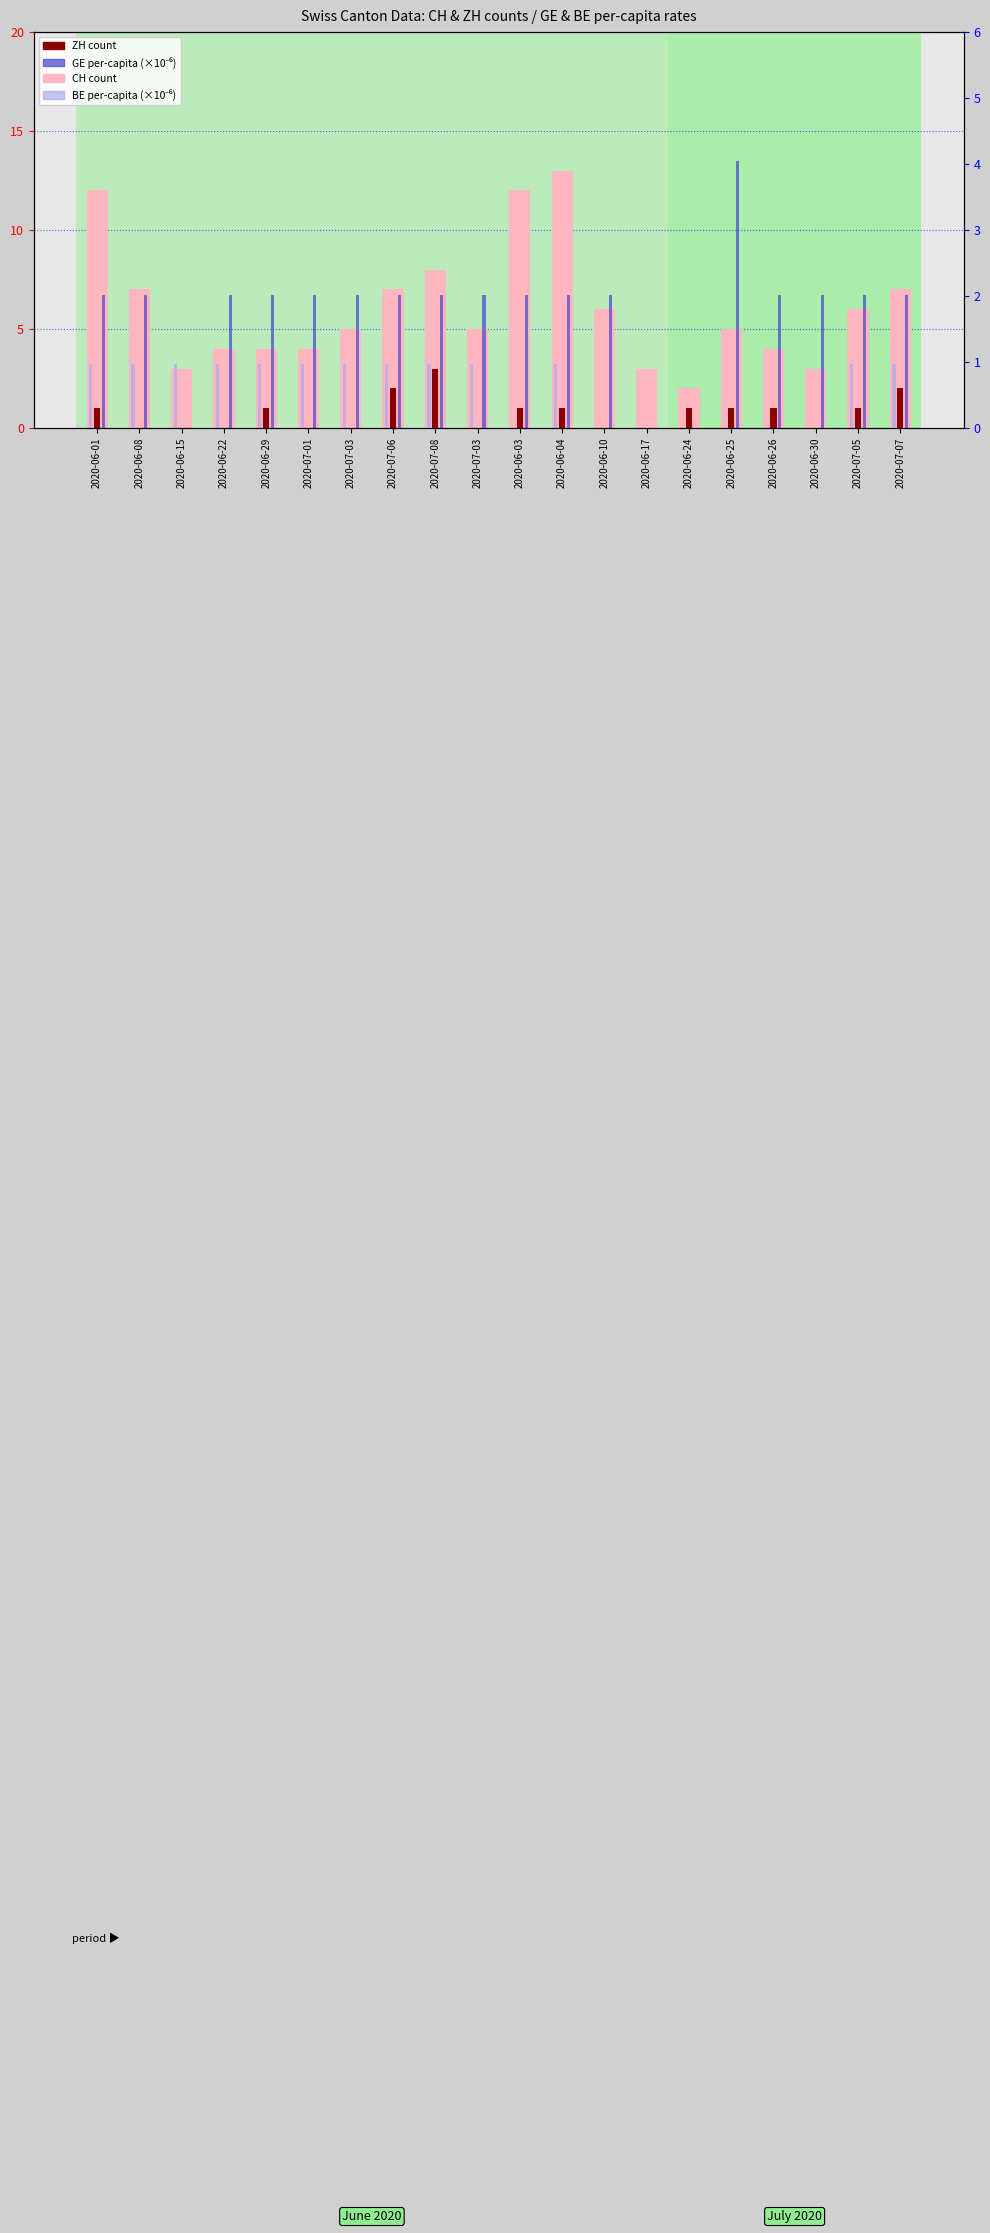

Is it true that BE_pc (per million) equals 0.2 at 2020-07-07?

False